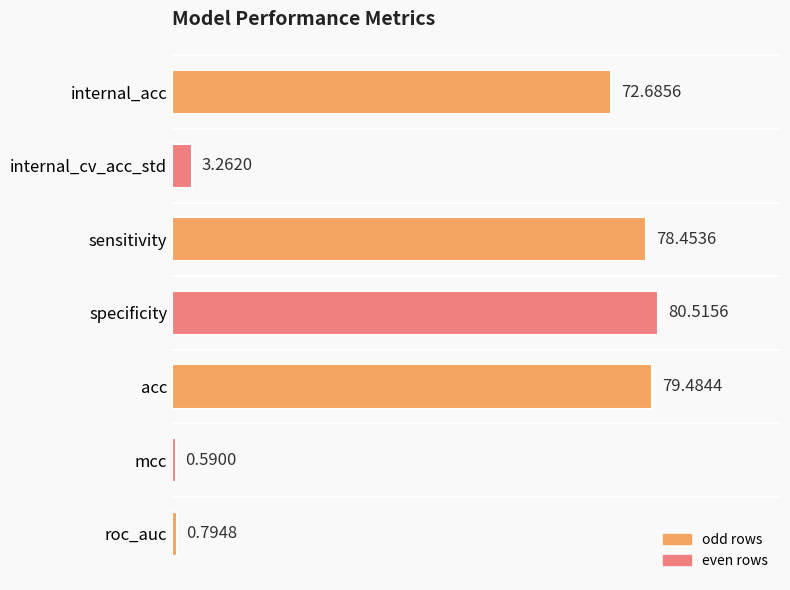

How many values are below 72?

3